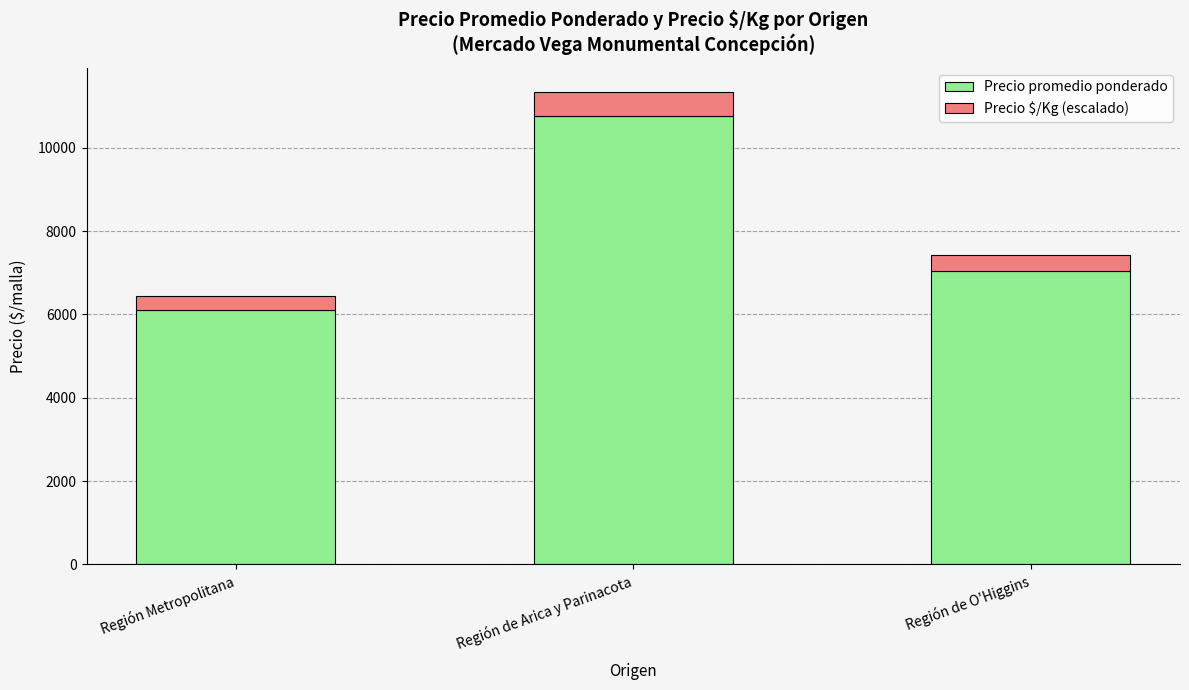

What is the minimum value for Precio promedio ponderado?

6096